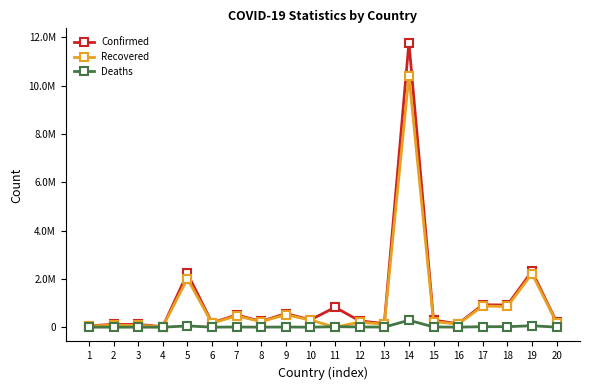

Does the chart display data point markers on the line(s)?

Yes